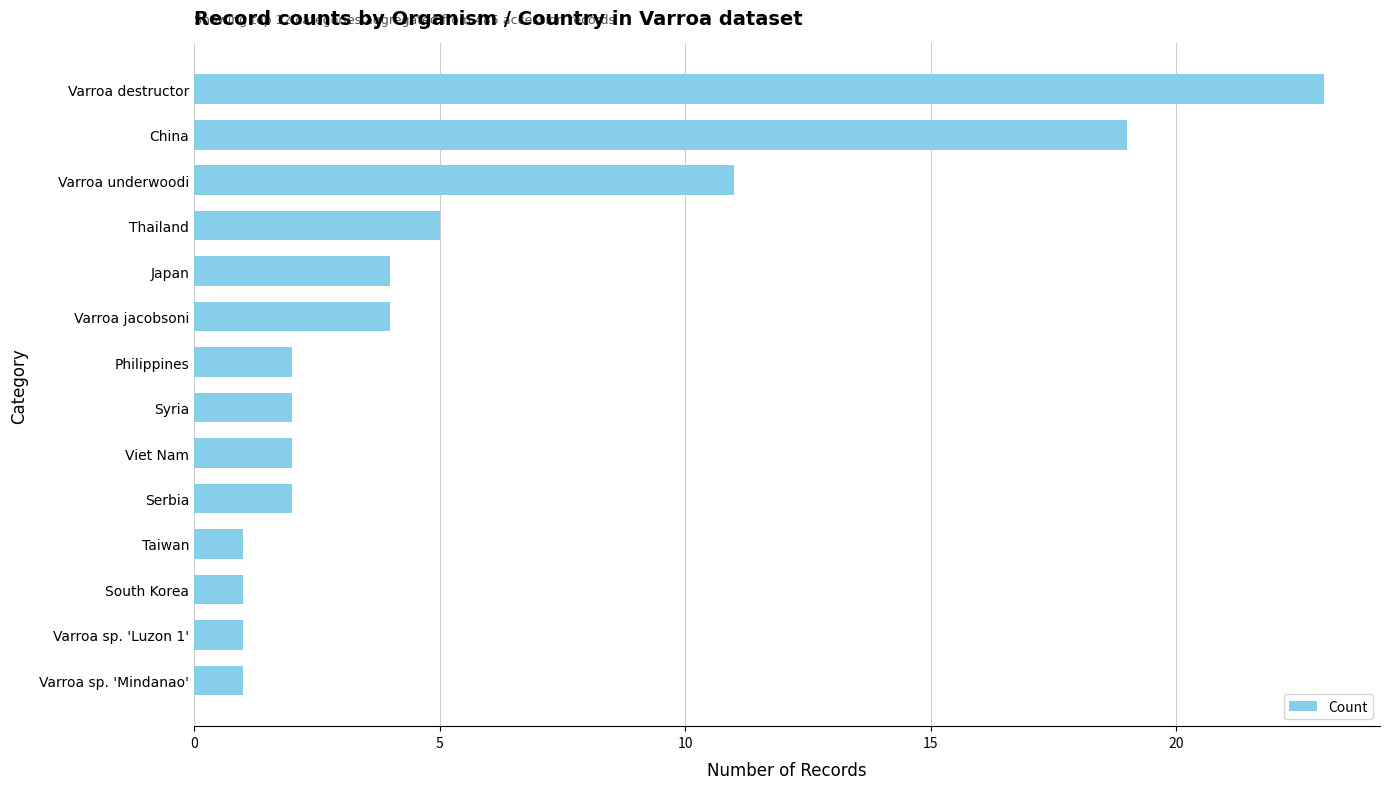

What is the difference between the maximum and second lowest values?

22